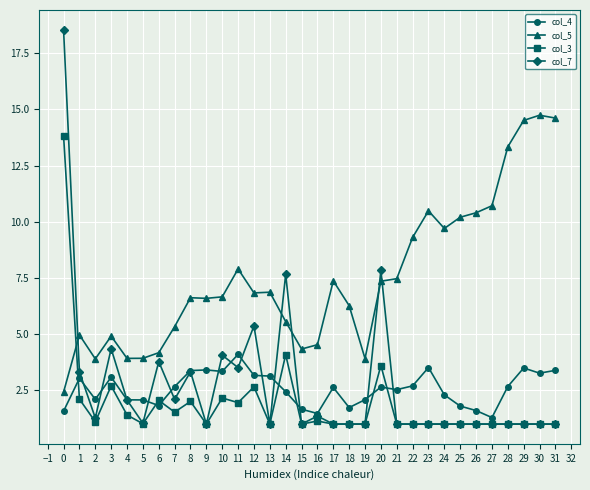

What is the value of the col_7 point at the 2nd from the left?

3.3